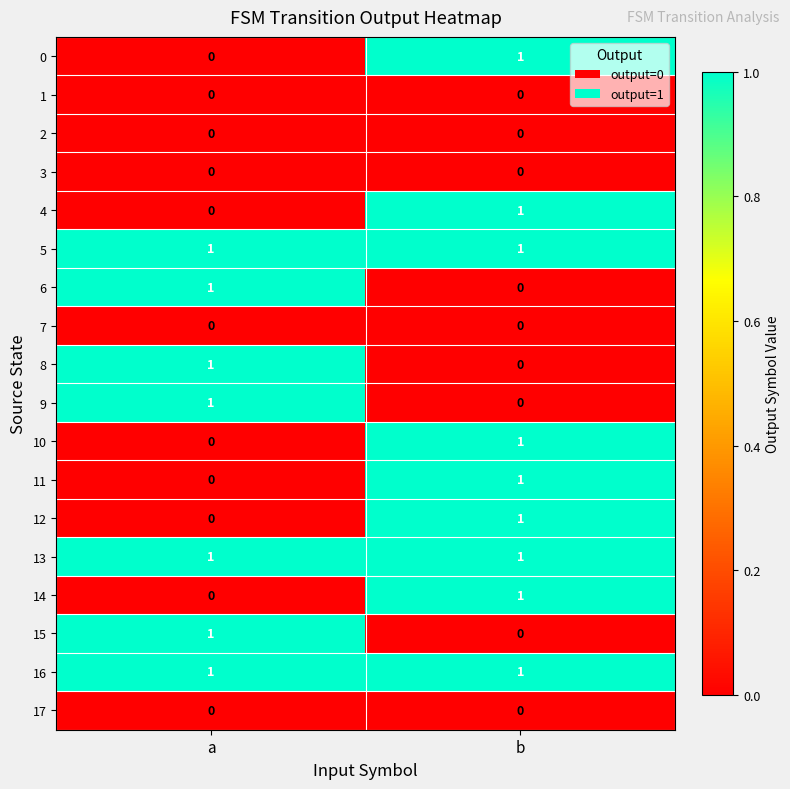

True or false: 6 has a value of 0 at b.

True